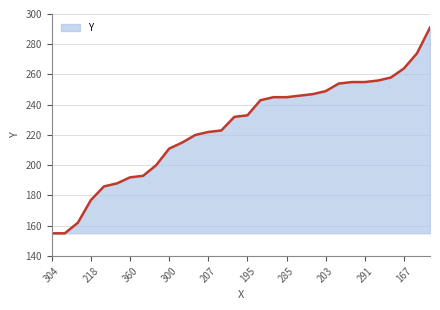

What is the minimum value shown in the chart?

155